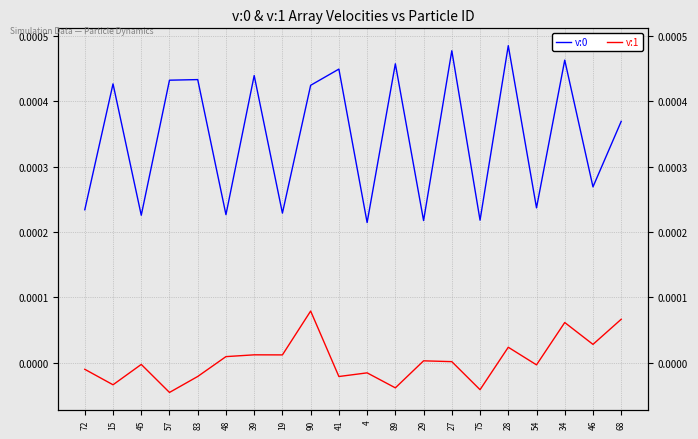

True or false: v:0 and v:1 intersect in this chart.

False